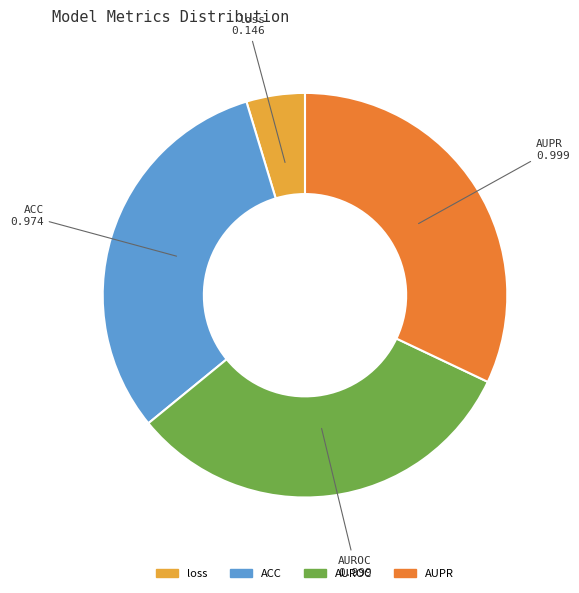

Is ACC the majority of the pie?

No